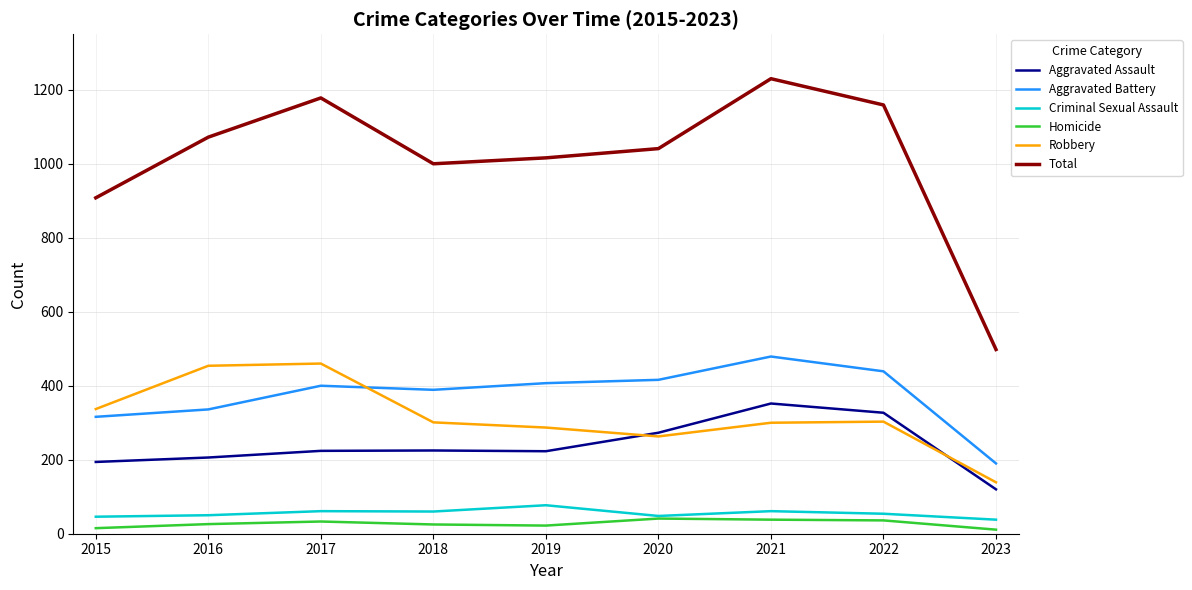

The Criminal Sexual Assault series shows 60 at 2018. True or false?

True